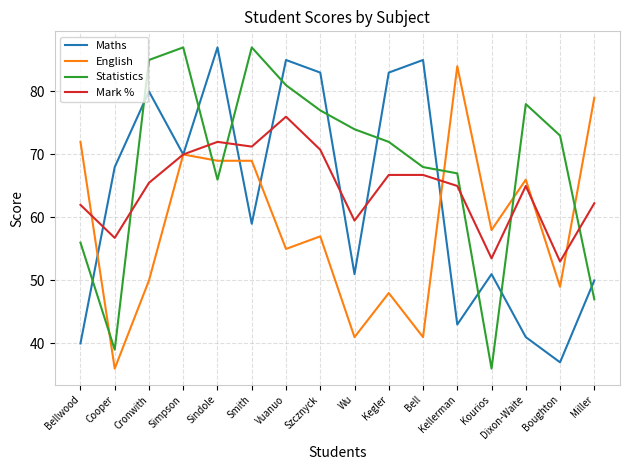

Which series has the largest total across all categories?

Statistics